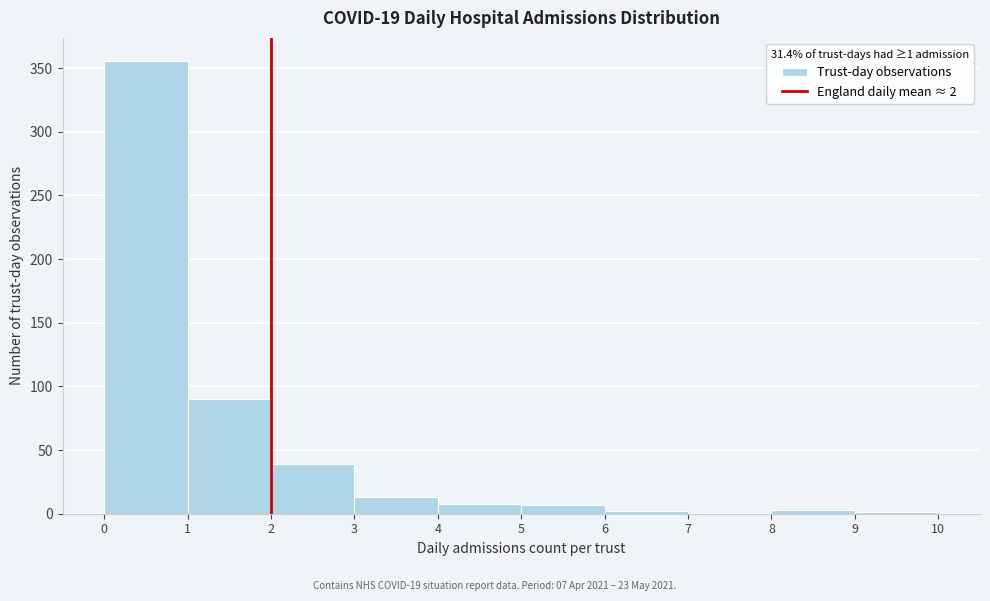

Over which range of the x-axis is the bar tallest?

0 to 1